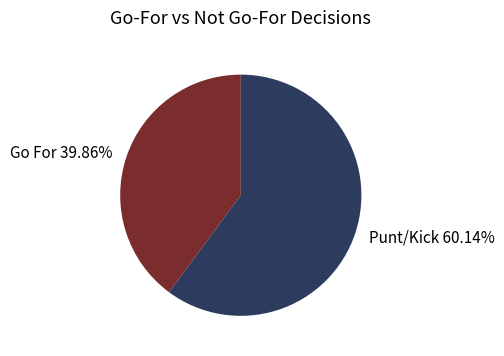

Is the sum of Punt/Kick 60.14% and Go For 39.86% greater than half?

Yes